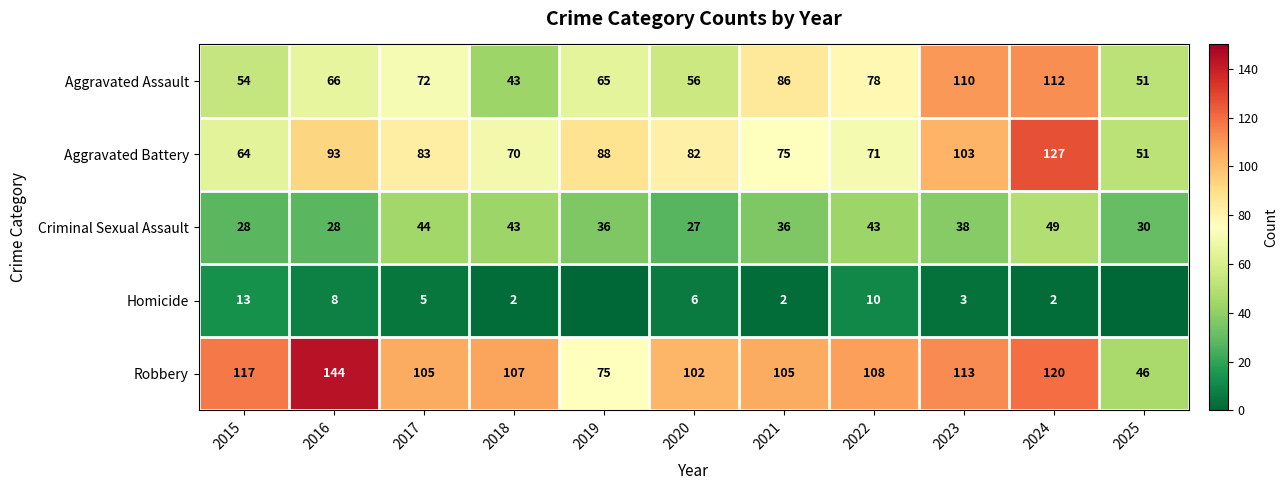

Is it true that Robbery equals 46 at 2025?

True